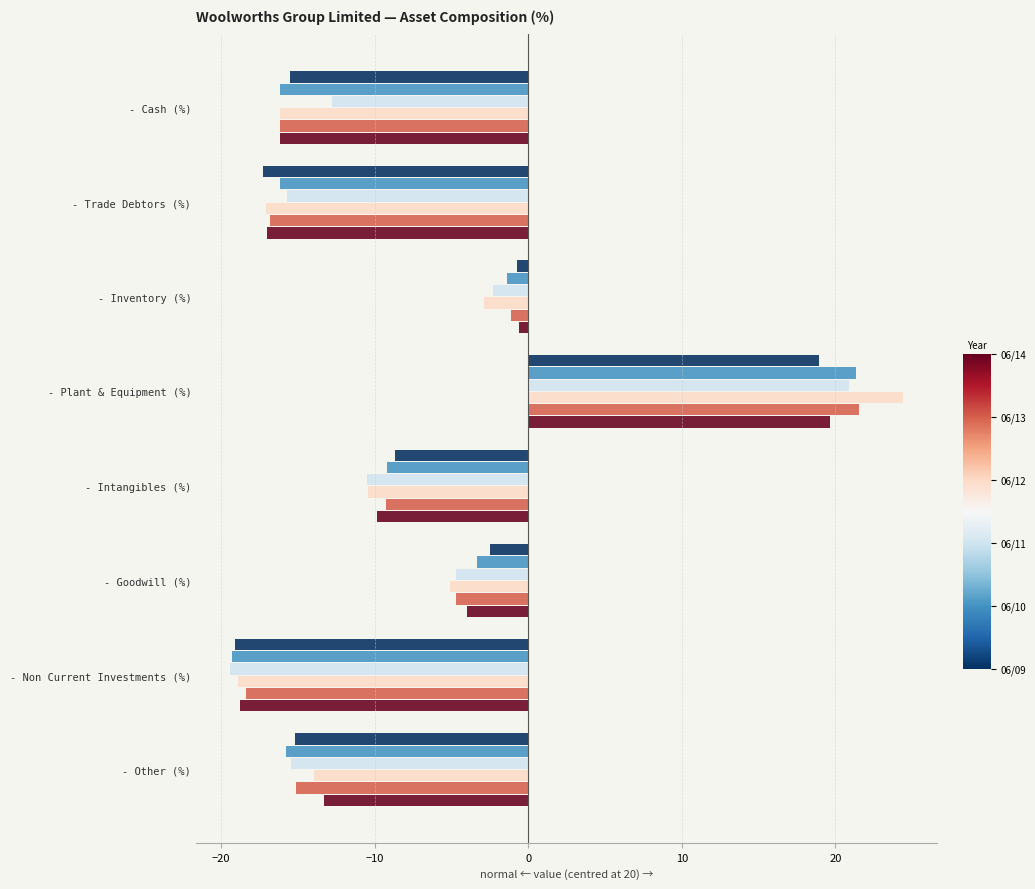

At which category is the sum across all series the highest?

- Plant & Equipment (%)